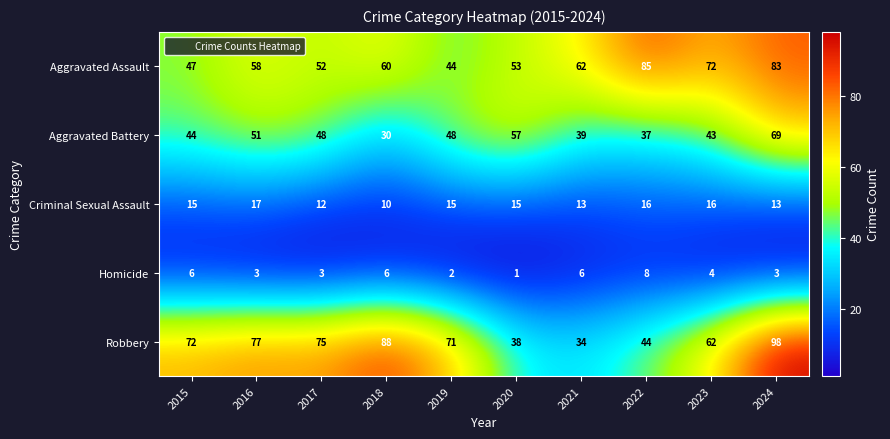

Is it true that Criminal Sexual Assault equals 19 at 2024?

False